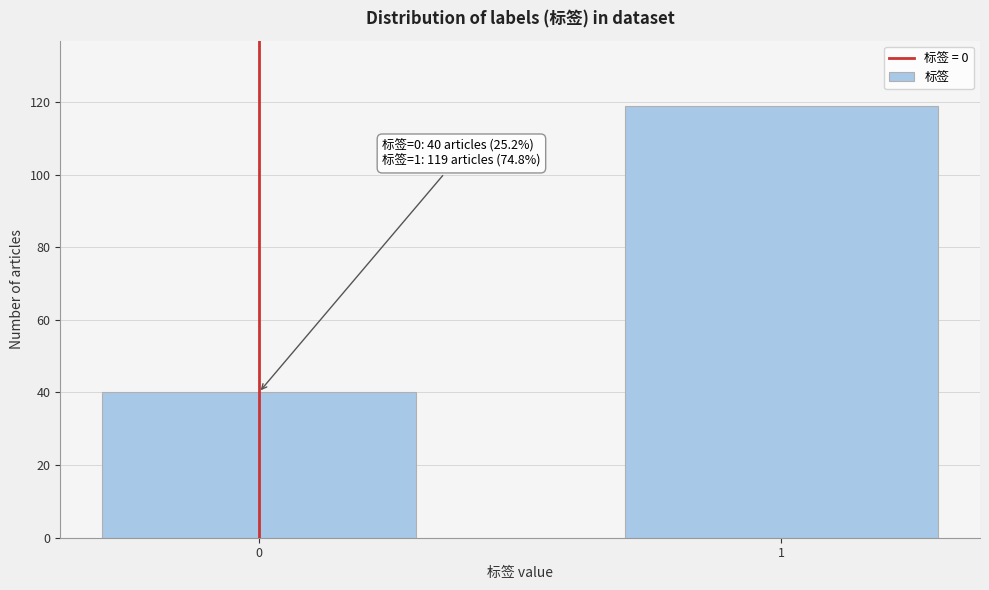

Reading left to right, transcribe all the data shown in this chart.

0=40	1=119